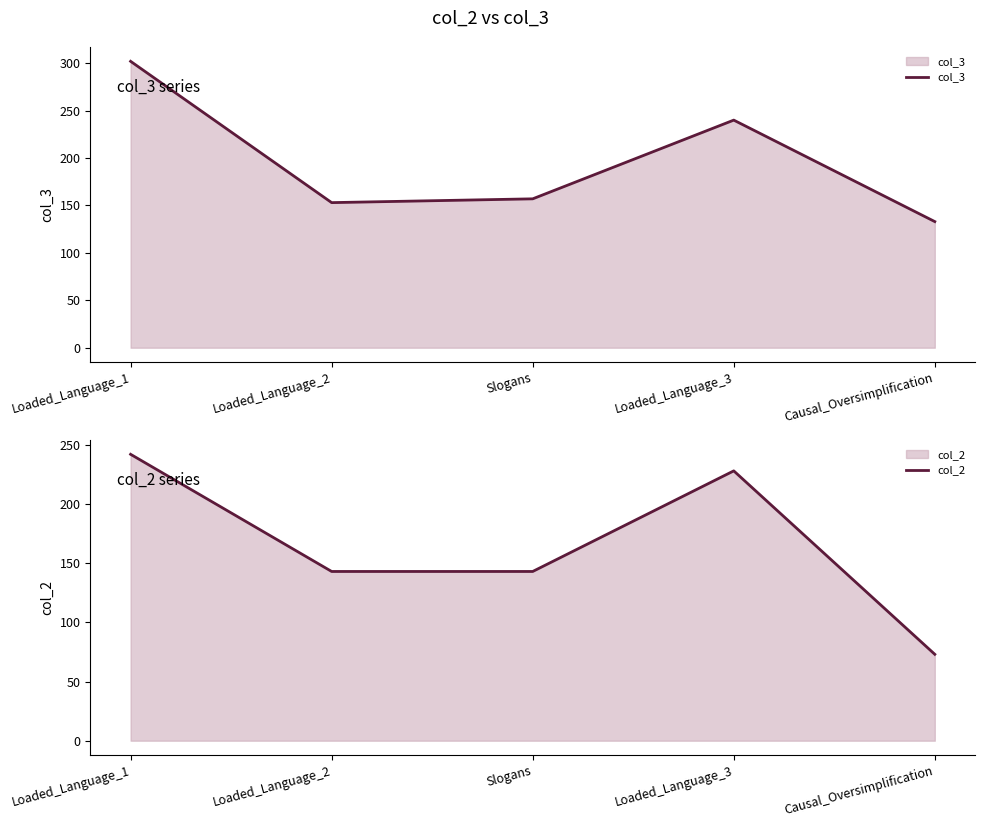

What position from the left is Loaded_Language_3?

4